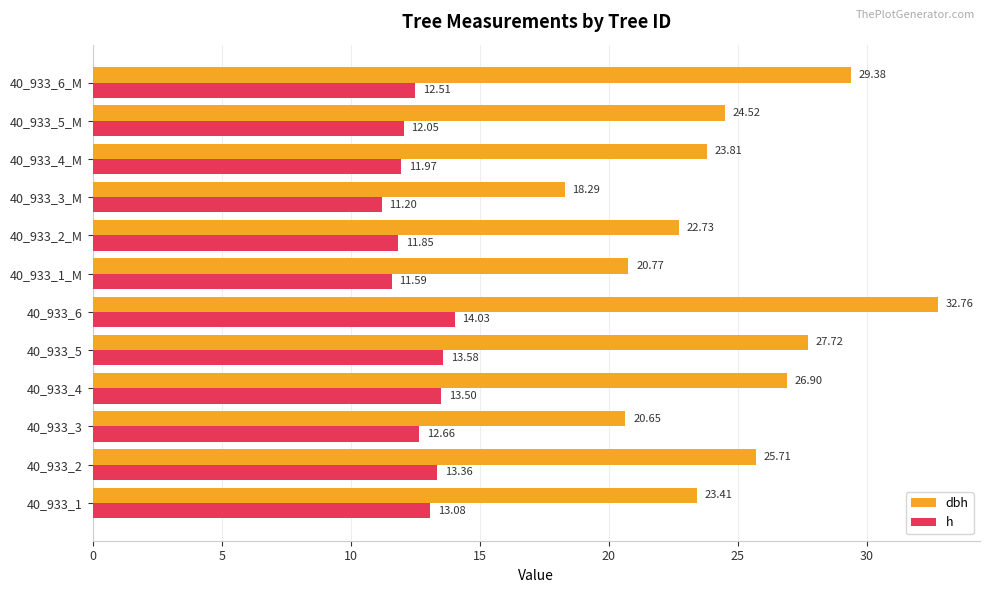

Which series has the largest range (max minus min)?

dbh